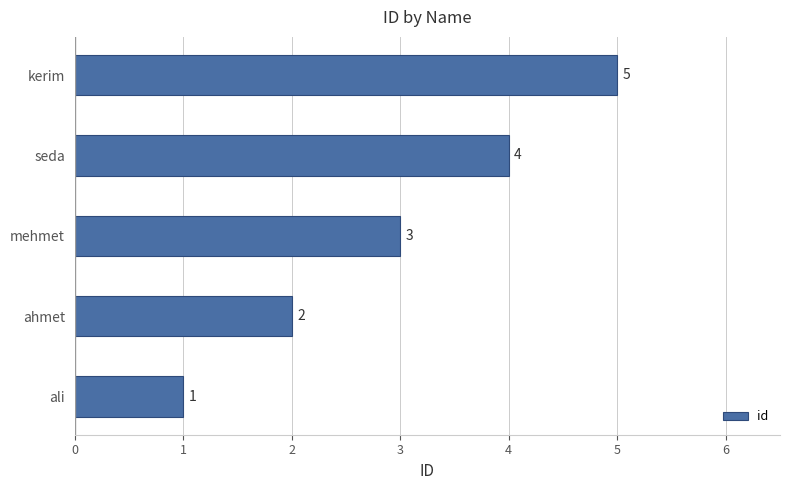

Count the values in the range 2 to 4.

3